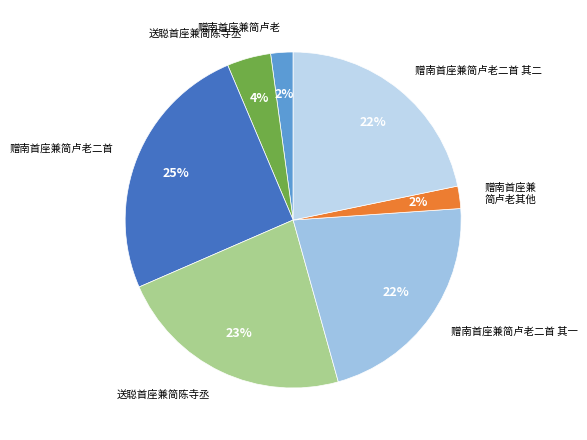

To the nearest percent, what is the average slice percentage?

14%